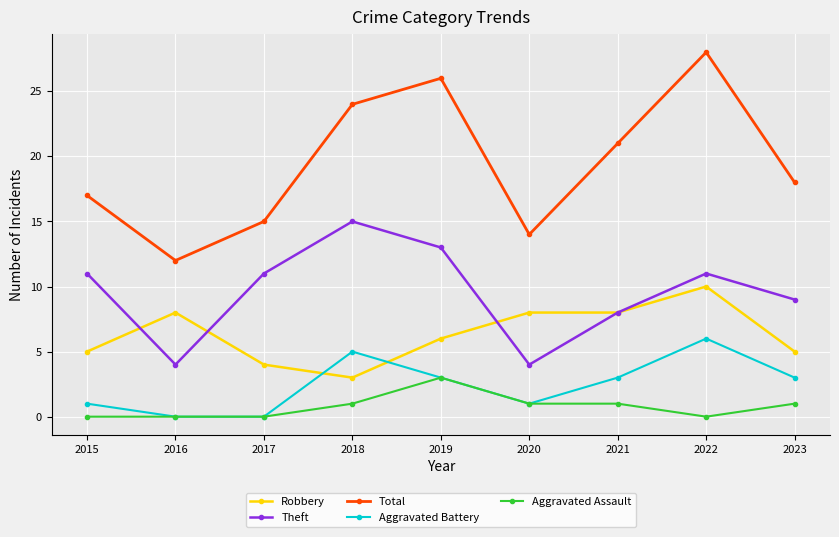

Which series has the largest range (max minus min)?

Total